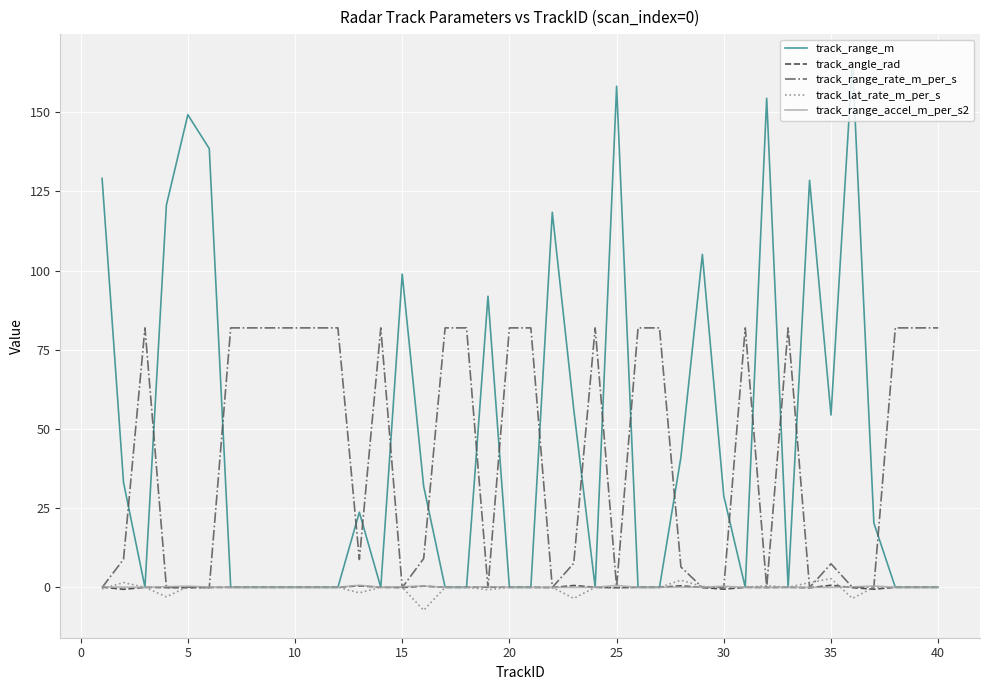

What is the maximum value for track_range_rate_m_per_s?

81.9